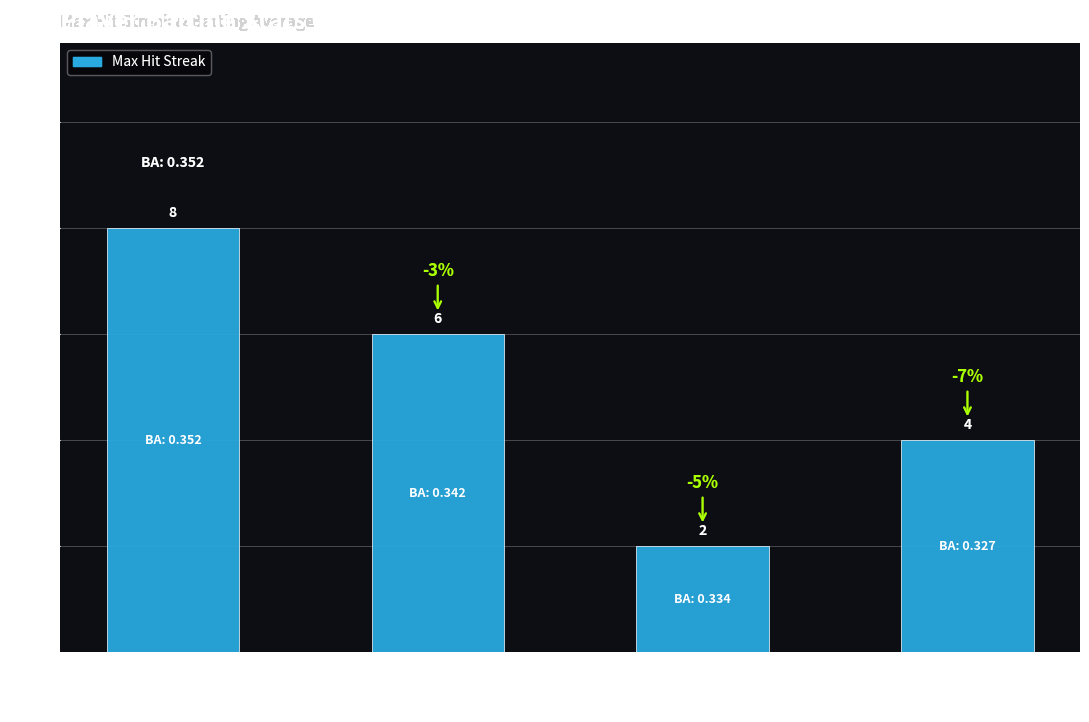

Reading right to left, extract all data points from this chart.

4	2	6	8